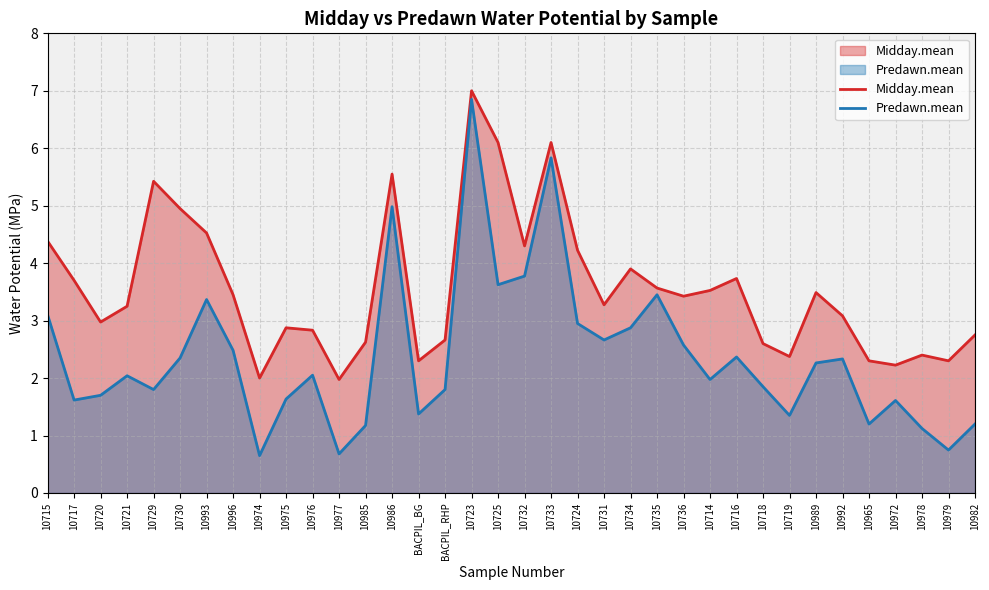

At which label does Predawn.mean first exceed 2?

10715